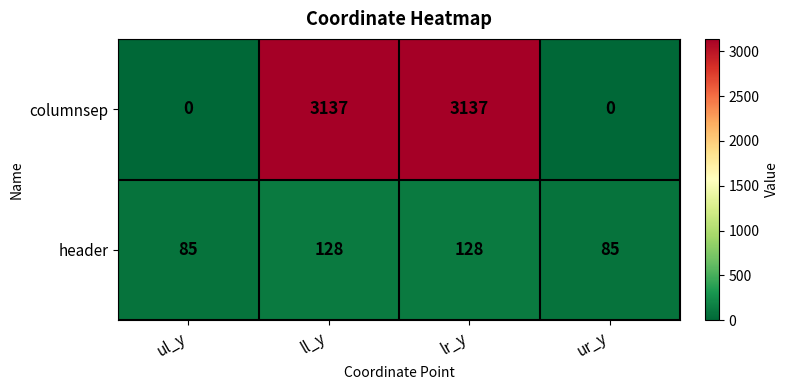

What is the sum of all header values?

426